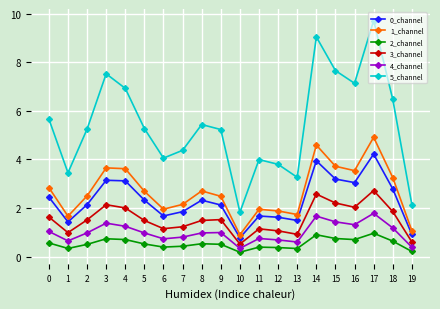

What is the average value of the 0_channel series?

2.3